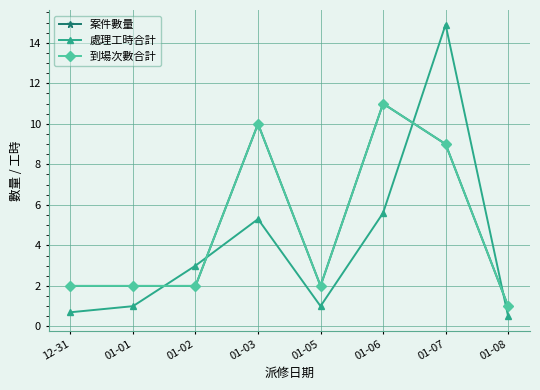

What is the difference between the maximum and minimum values in the 處理工時合計 series?

14.4